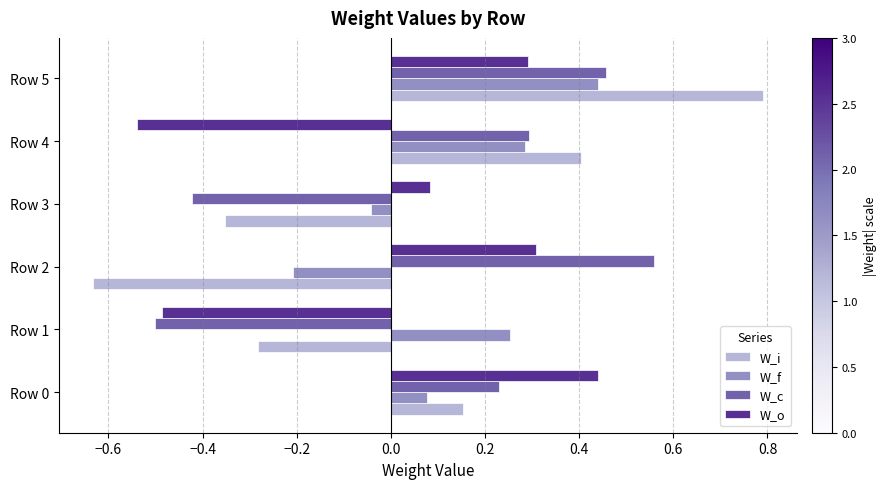

Is the value of W_i at Row 3 greater than the value of W_o at Row 1?

Yes